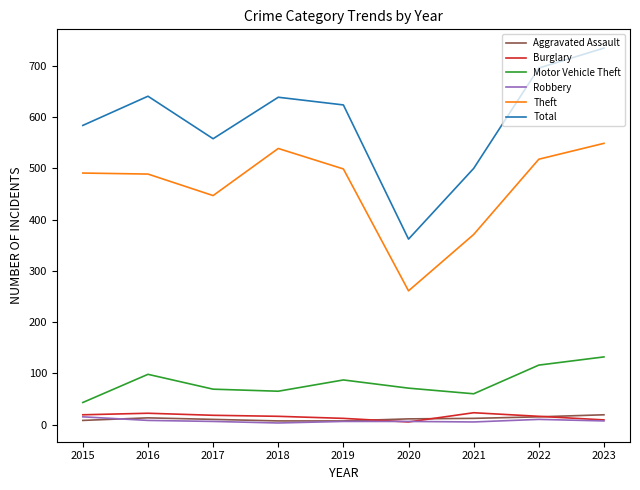

Which series has the largest range (max minus min)?

Total